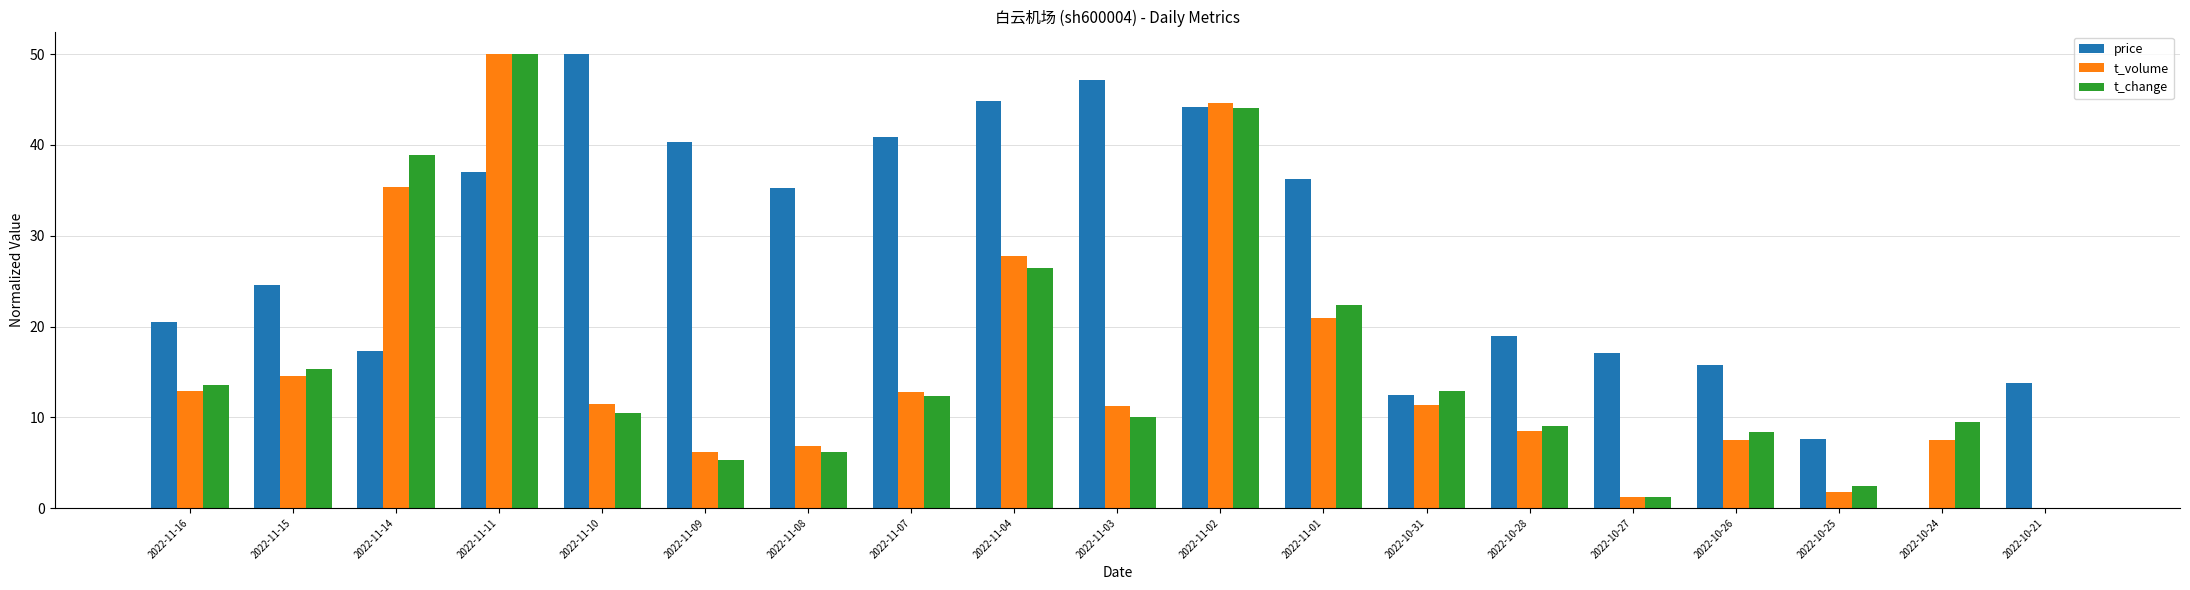

The price series shows 40.9 at 2022-11-07. True or false?

True